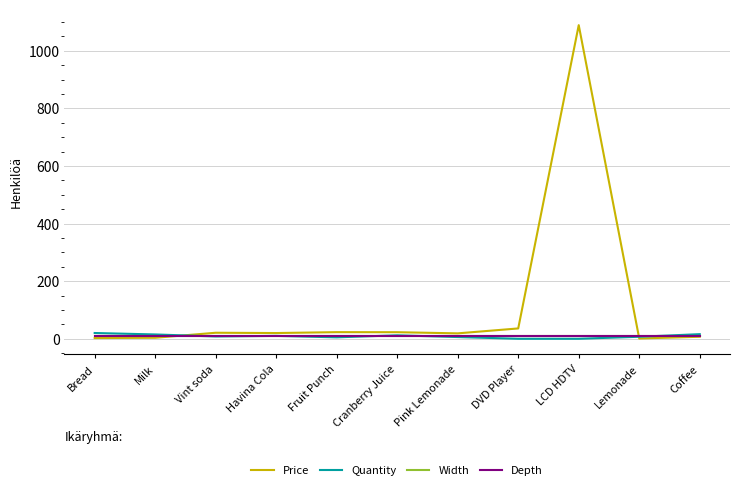

Which series has the largest total across all categories?

Price